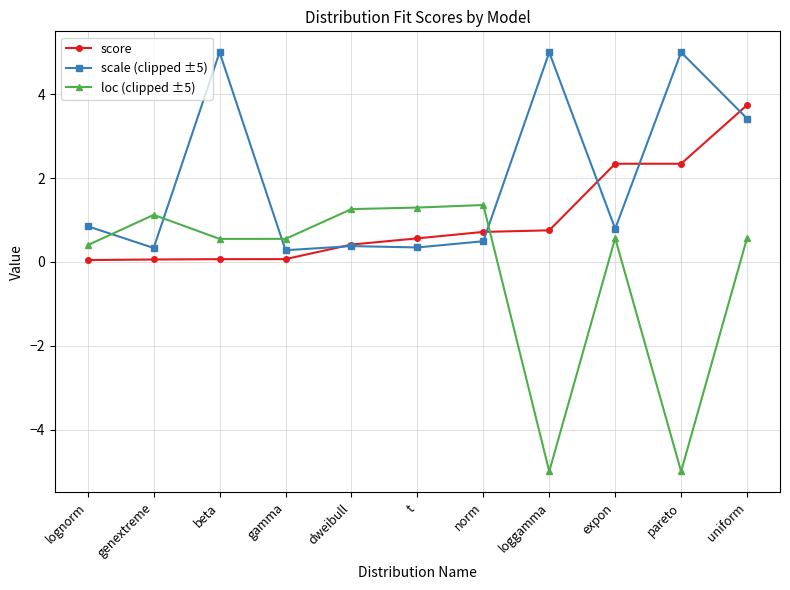

Which series ends up on top after the final intersection of score and loc (clipped ±5)?

score